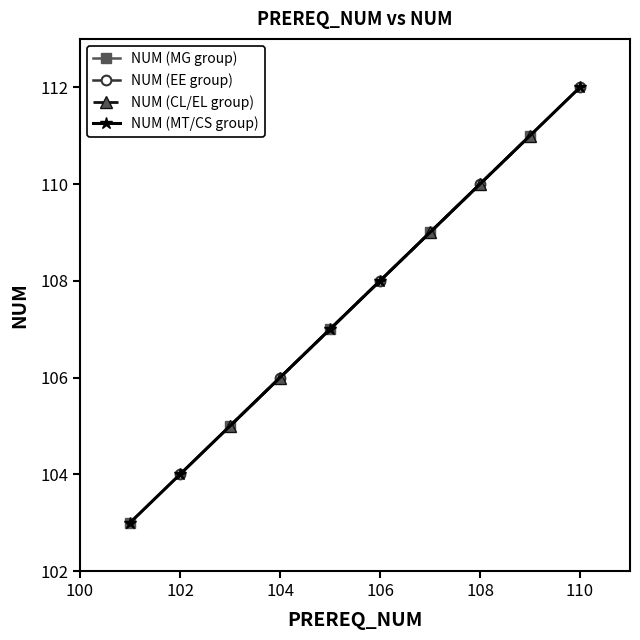

True or false: NUM (EE group) has more than 2 points higher than both neighbors.

False